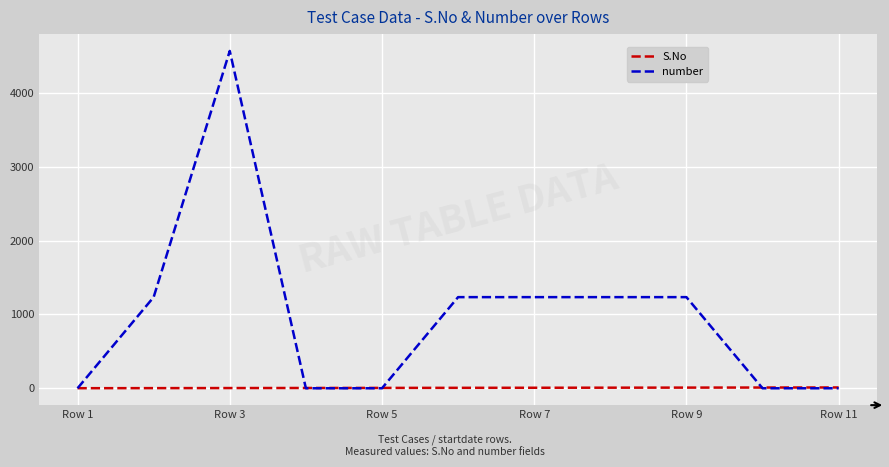

Which series has the largest total across all categories?

number